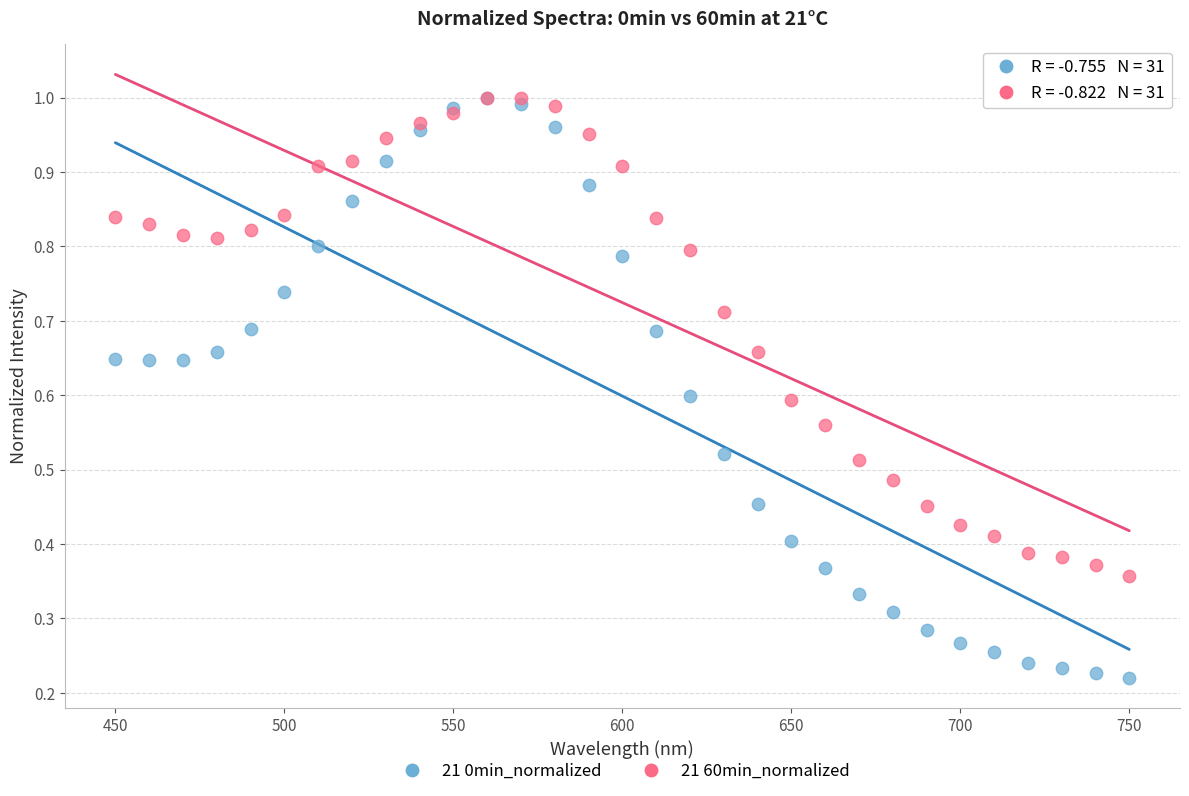

Which series reaches the minimum Y coordinate?

21 0min_normalized